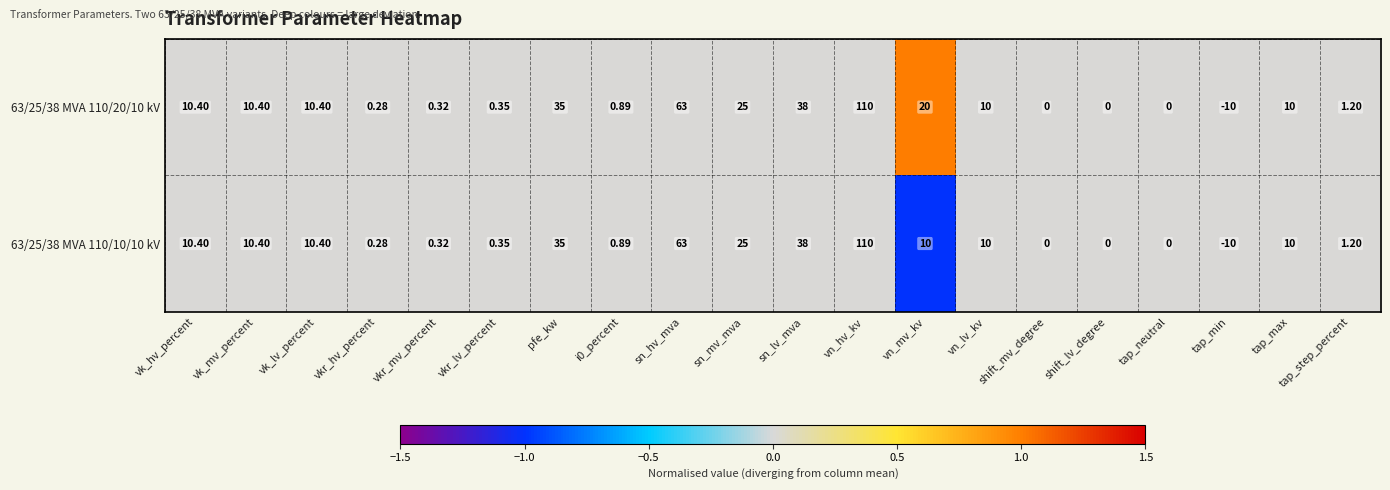

Where is 63/25/38 MVA 110/20/10 kV nearest to the value 50?

sn_lv_mva